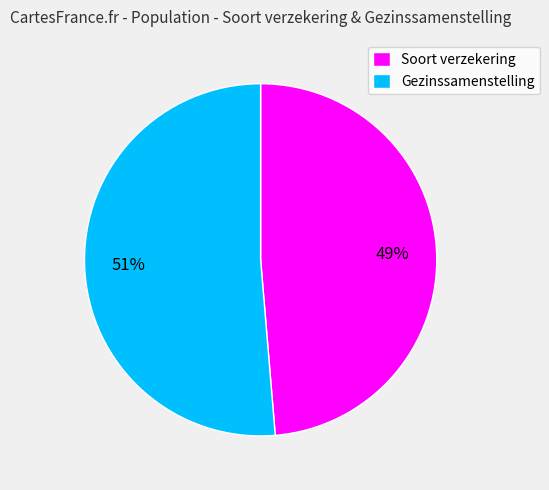

To the nearest percent, what is the combined percentage of Gezinssamenstelling and Soort verzekering?

100%